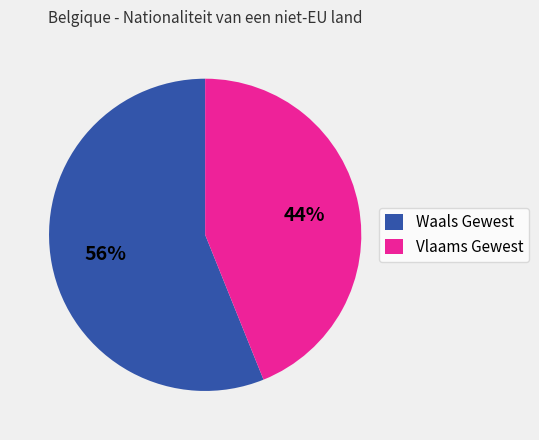

Rank the categories by value from lowest to highest.

Vlaams Gewest, Waals Gewest